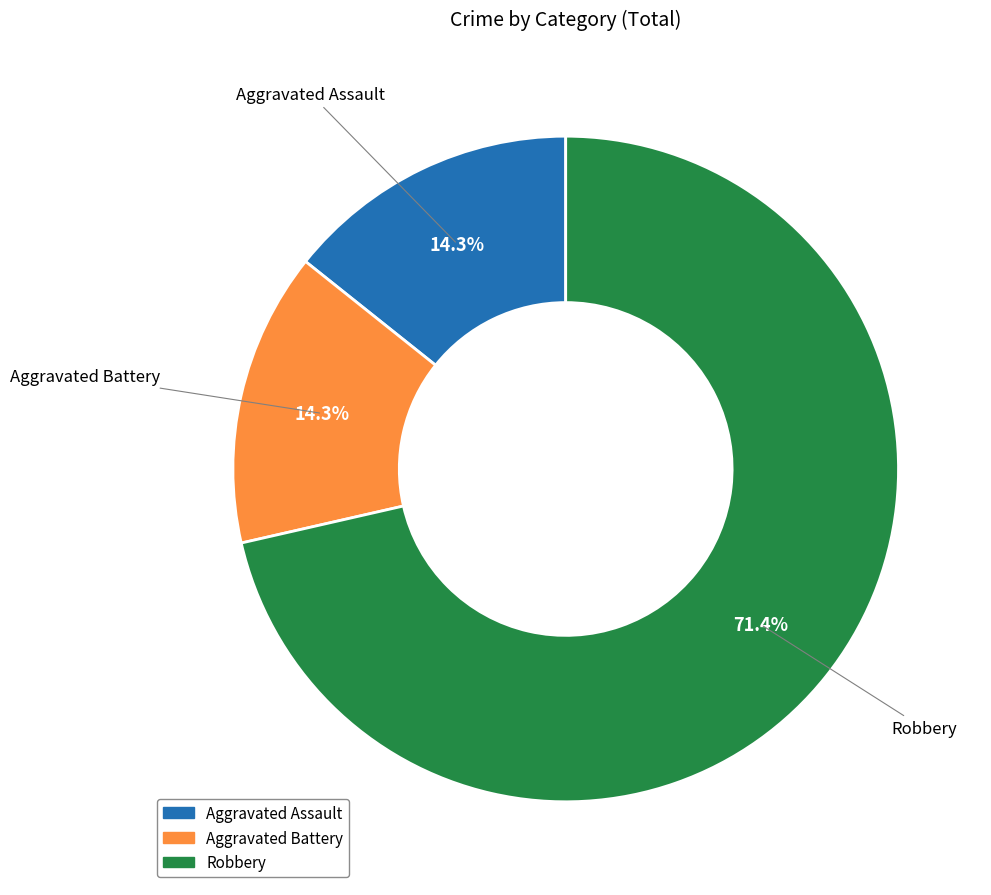

Is it true that Robbery is 58% of the pie?

False